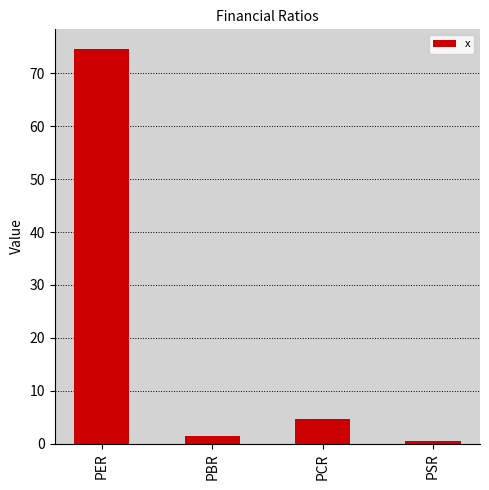

What is the maximum value shown in the chart?

74.6